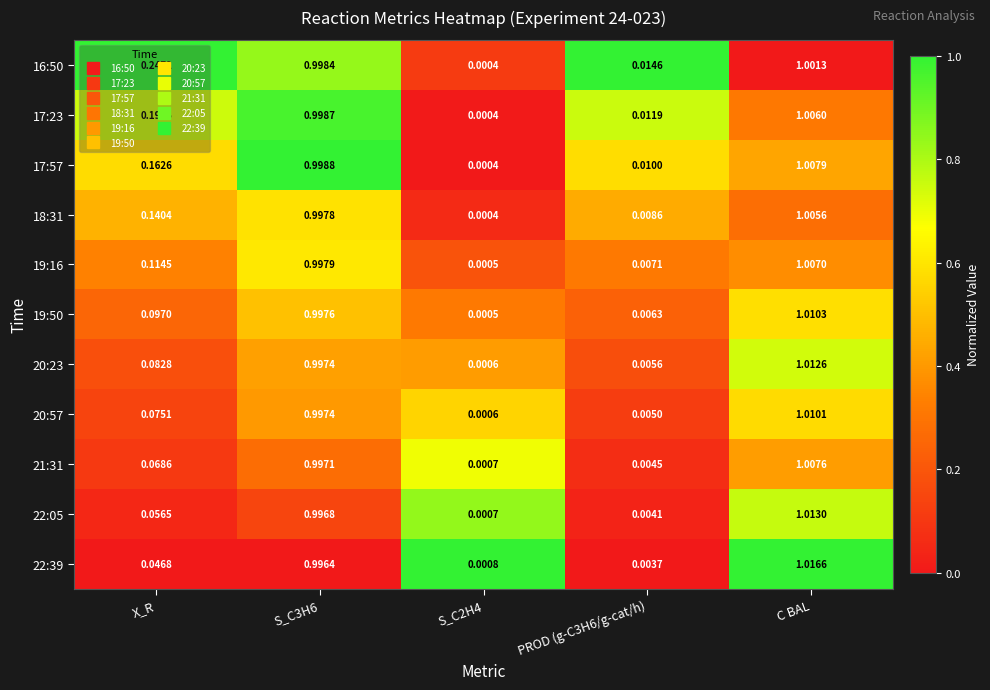

Which category has the highest value across all series?

C BAL